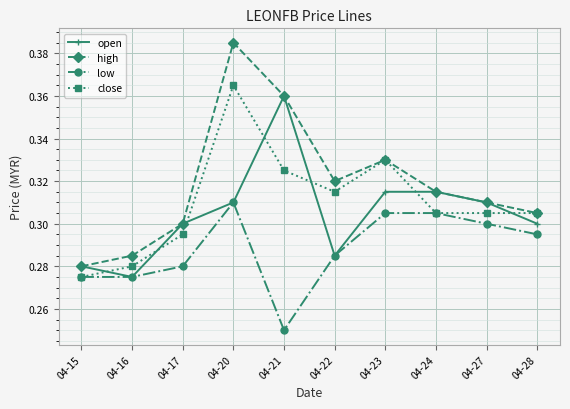

The value of low at 04-16 is 0.3. True or false?

True